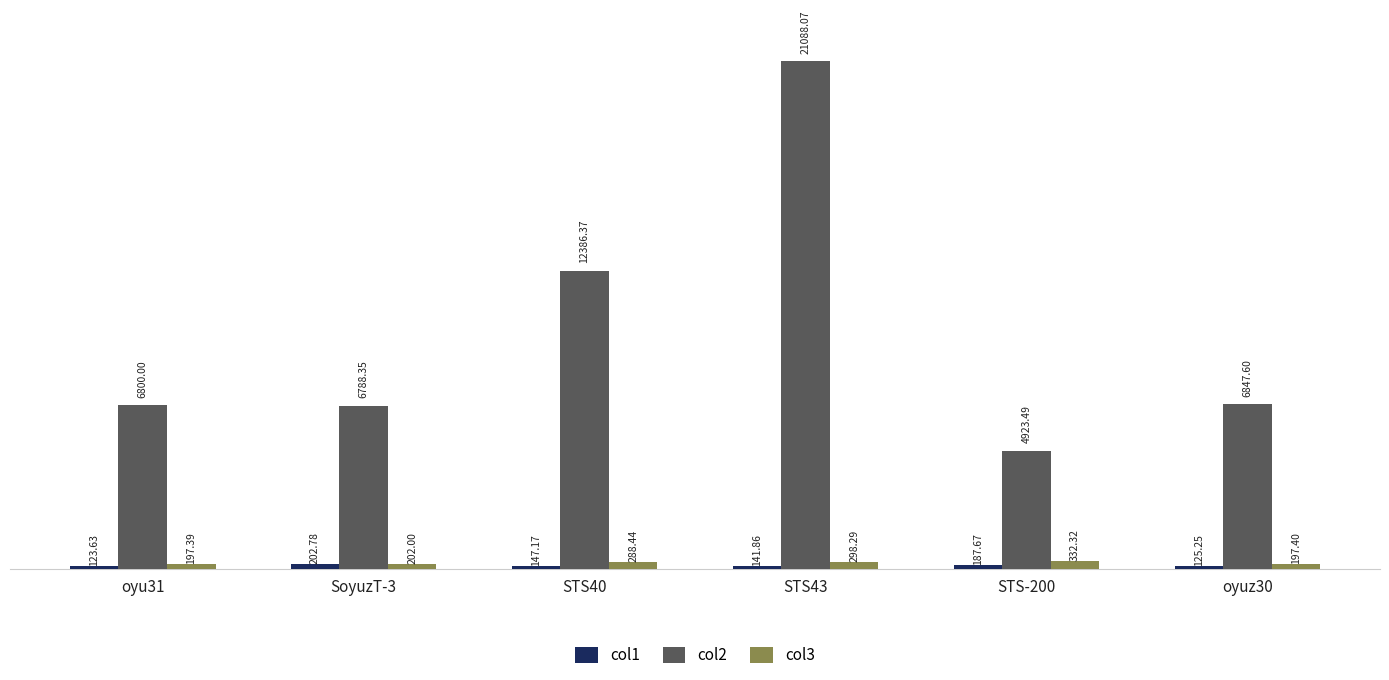

At which label does col3 first exceed 288?

STS40